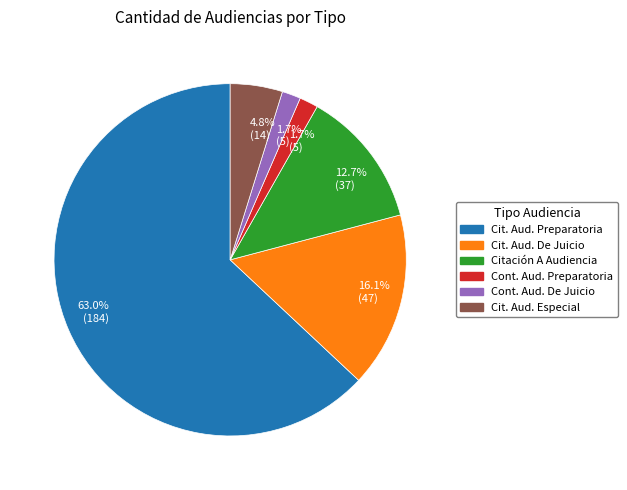

Does any single category account for the majority?

Yes